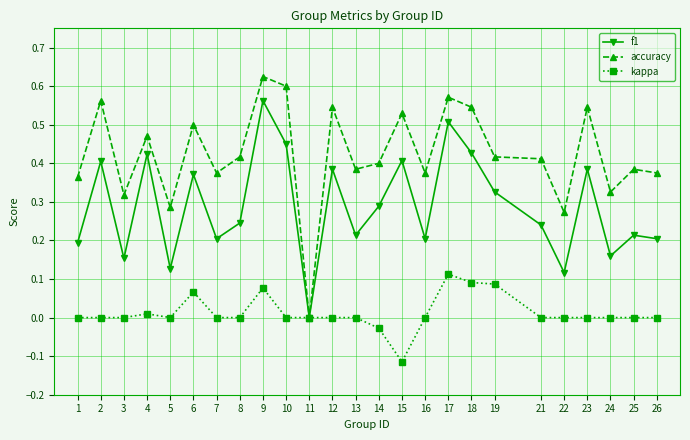

Rank the series at 6 from highest to lowest value.

accuracy, f1, kappa